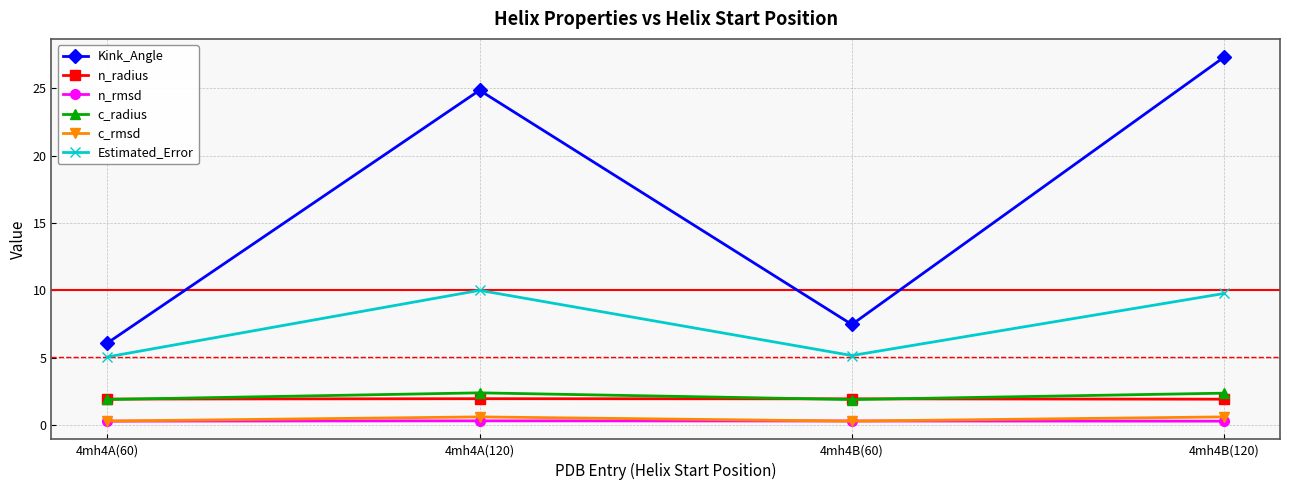

Is it true that c_radius equals 1.9 at 4mh4B(60)?

True